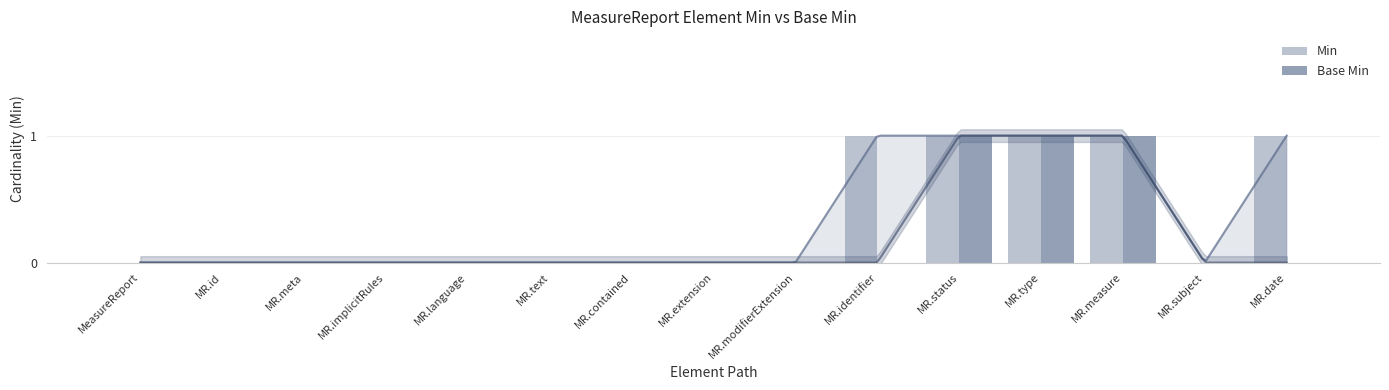

List the series in order of their peak value, lowest first.

Min, Base Min